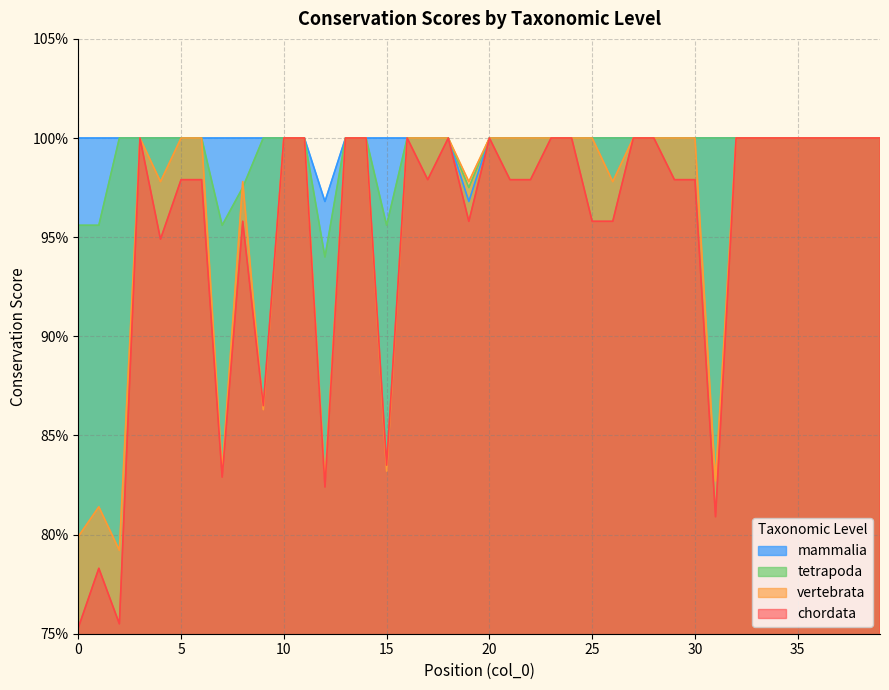

Rank the series by their maximum value, from lowest to highest.

chordata, vertebrata, tetrapoda, mammalia